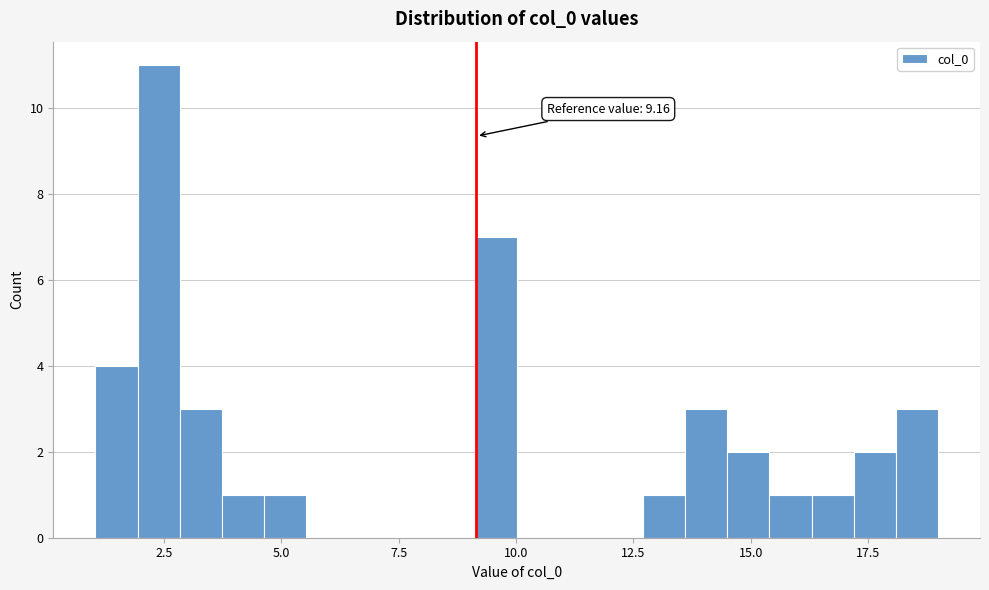

Read against the x-axis, roughly where is the centre of the tallest bar?

2.5